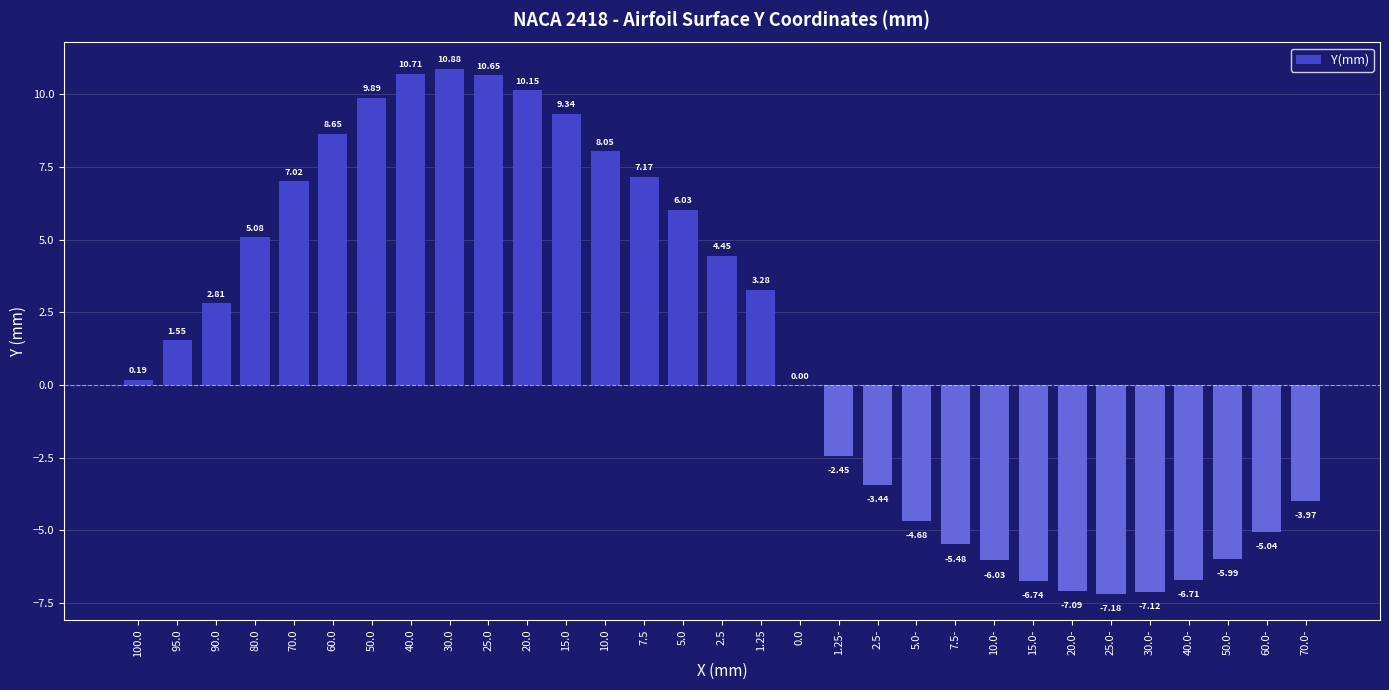

What is the sum of the values at 30.0 and 10.0?

18.9